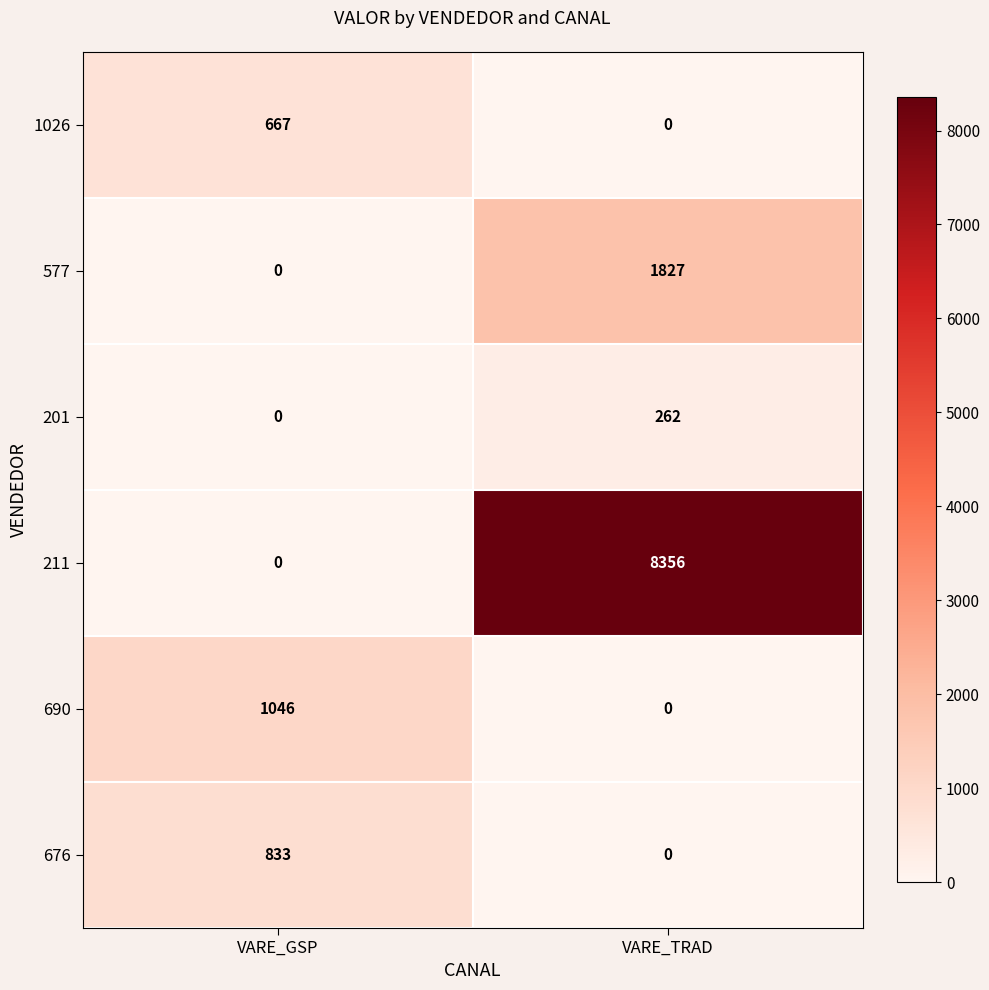

What is the difference between the highest and lowest values at VARE_TRAD?

8356